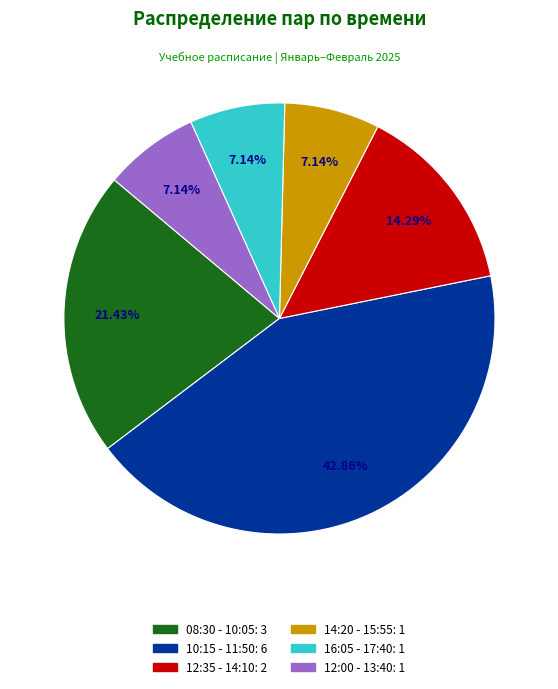

Approximately how many times larger is the value at 12:35 - 14:10 compared to 10:15 - 11:50?

0.3